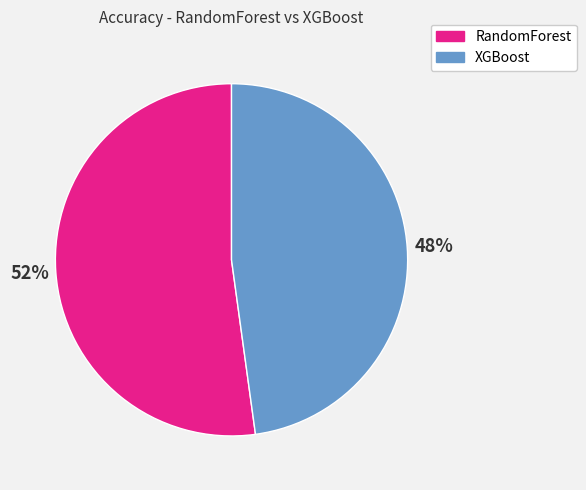

To the nearest percent, what portion does RandomForest represent?

52%